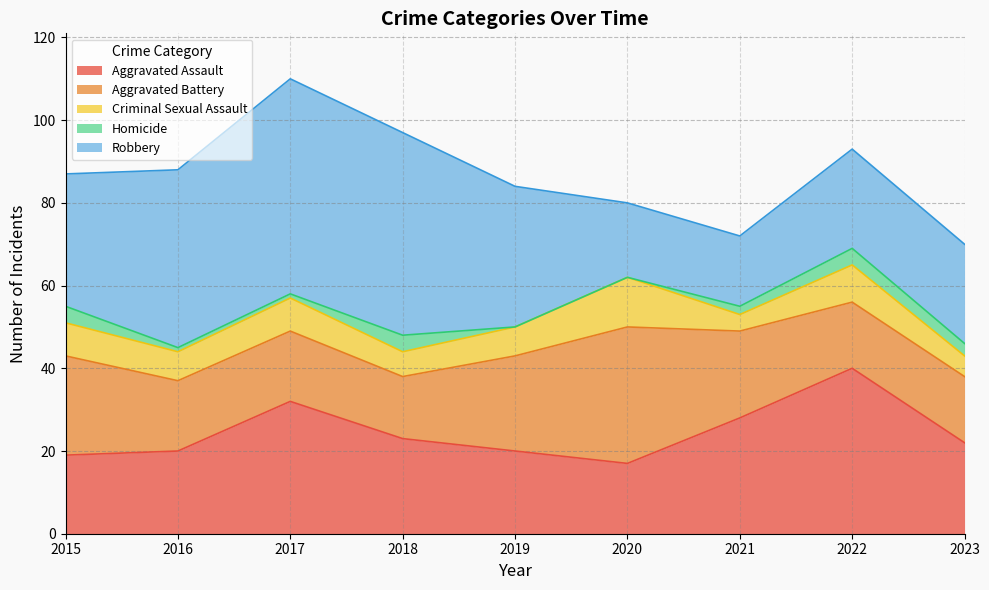

Which has a higher value, 2022 or 2017?

2022